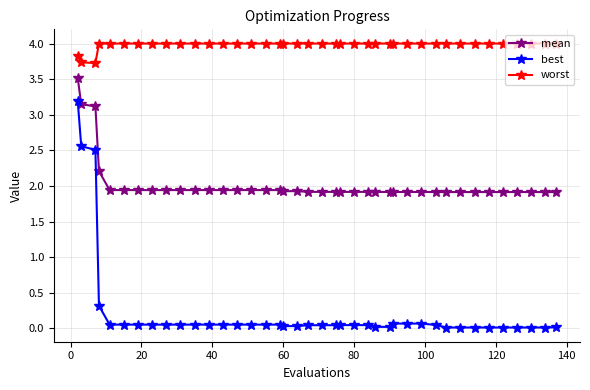

True or false: best and mean cross at least once.

False